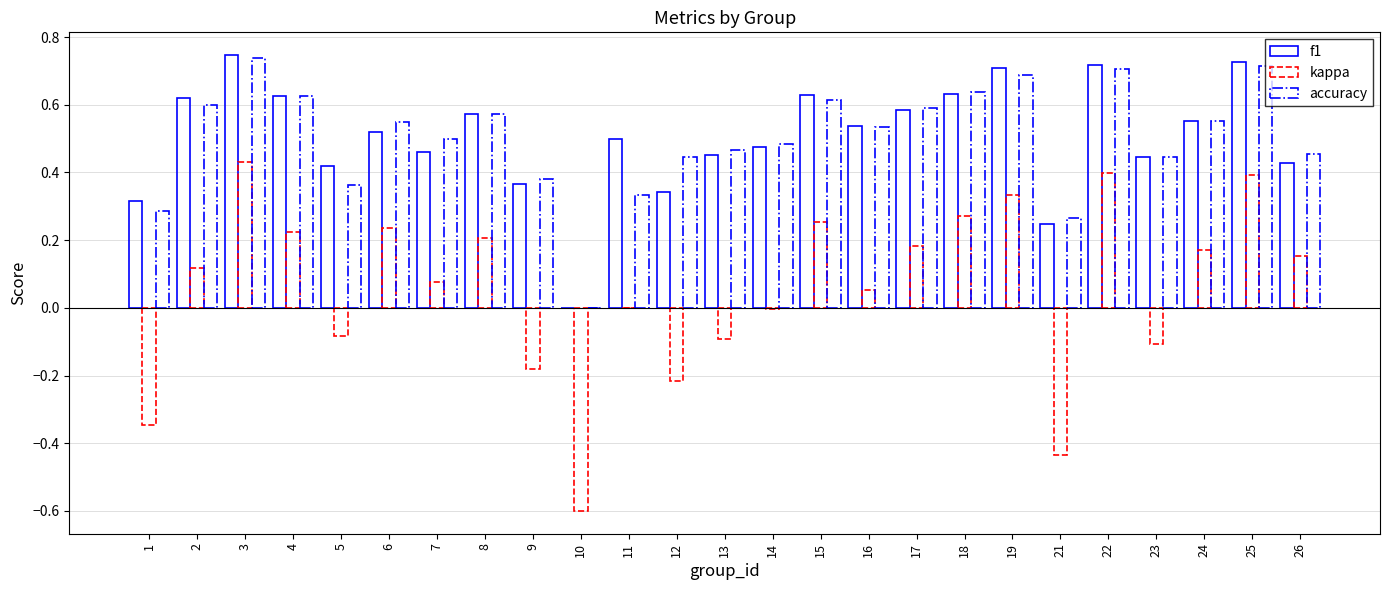

How many groups of bars are there?

25